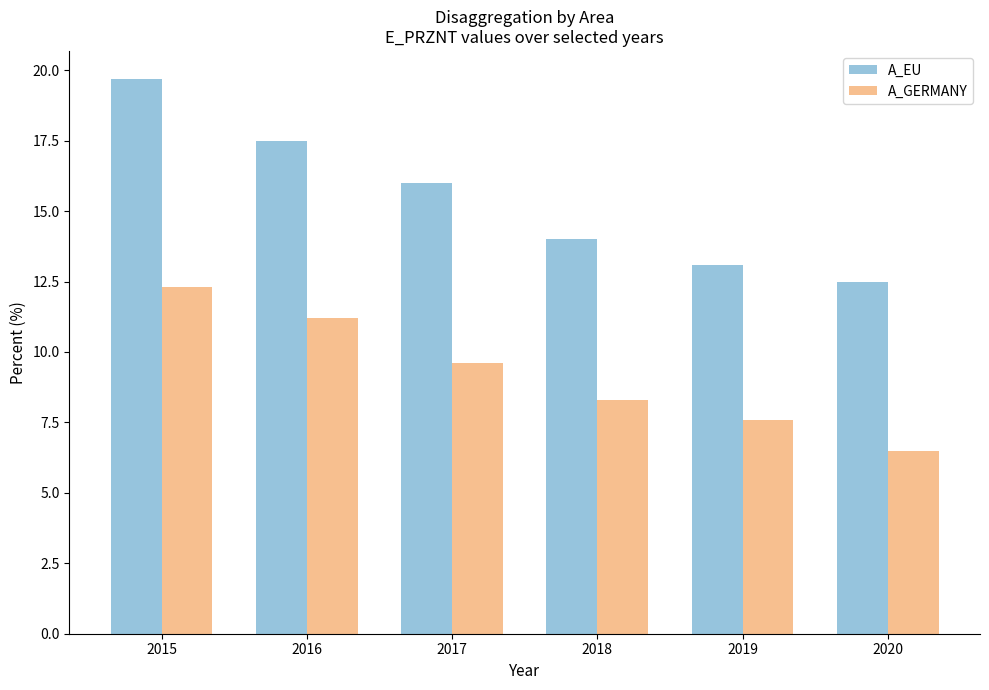

Rank the series by their average value, from highest to lowest.

A_EU, A_GERMANY